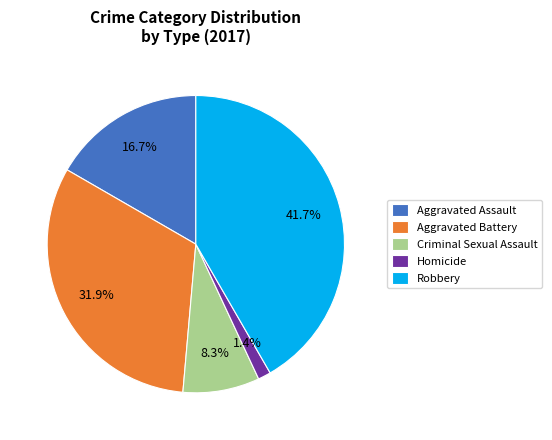

Count the number of slices in the pie.

5